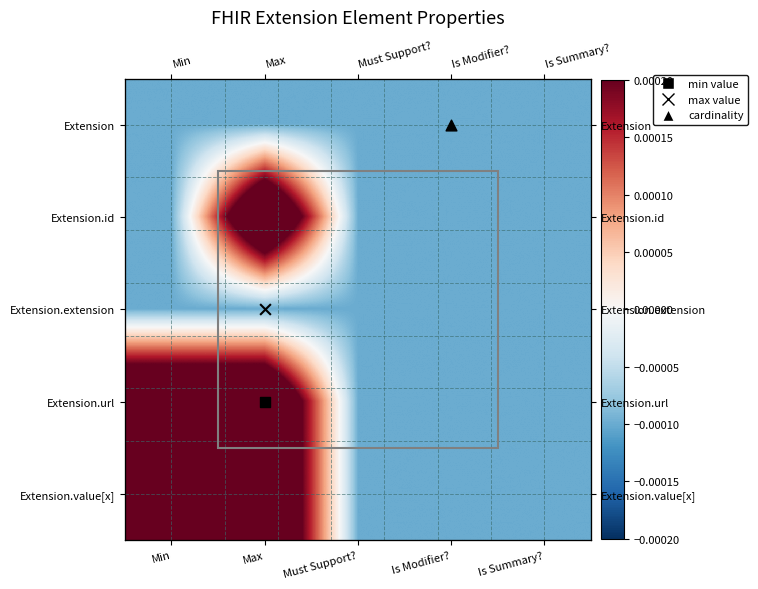

Which has a higher value, Min or Is Modifier??

Min